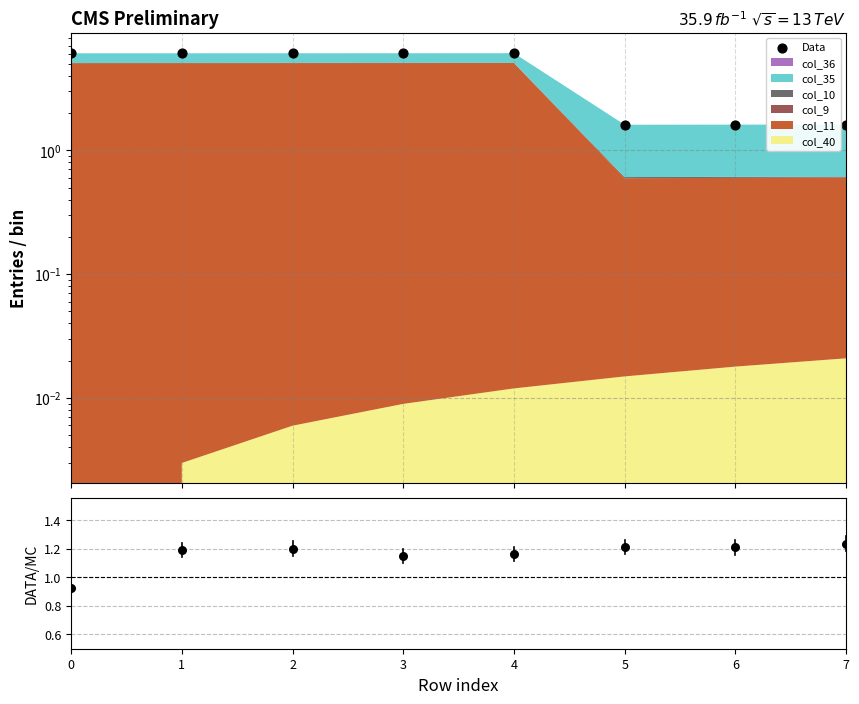

Is the value of col_0 ratio at 2 greater than the value of Data at 6?

No